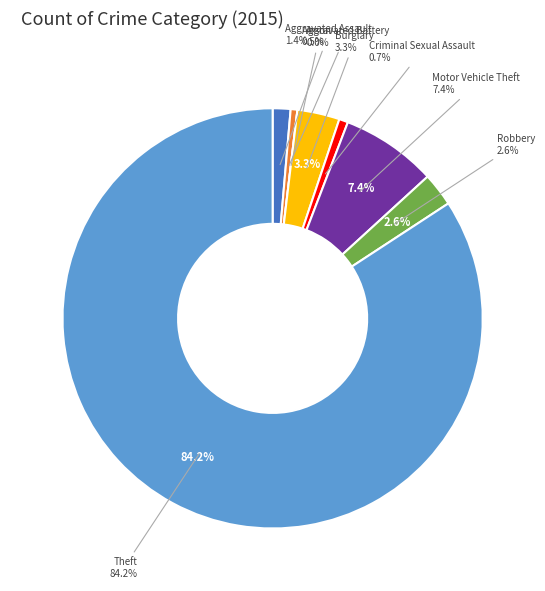

The Criminal Sexual Assault slice represents 1% of the pie. True or false?

True